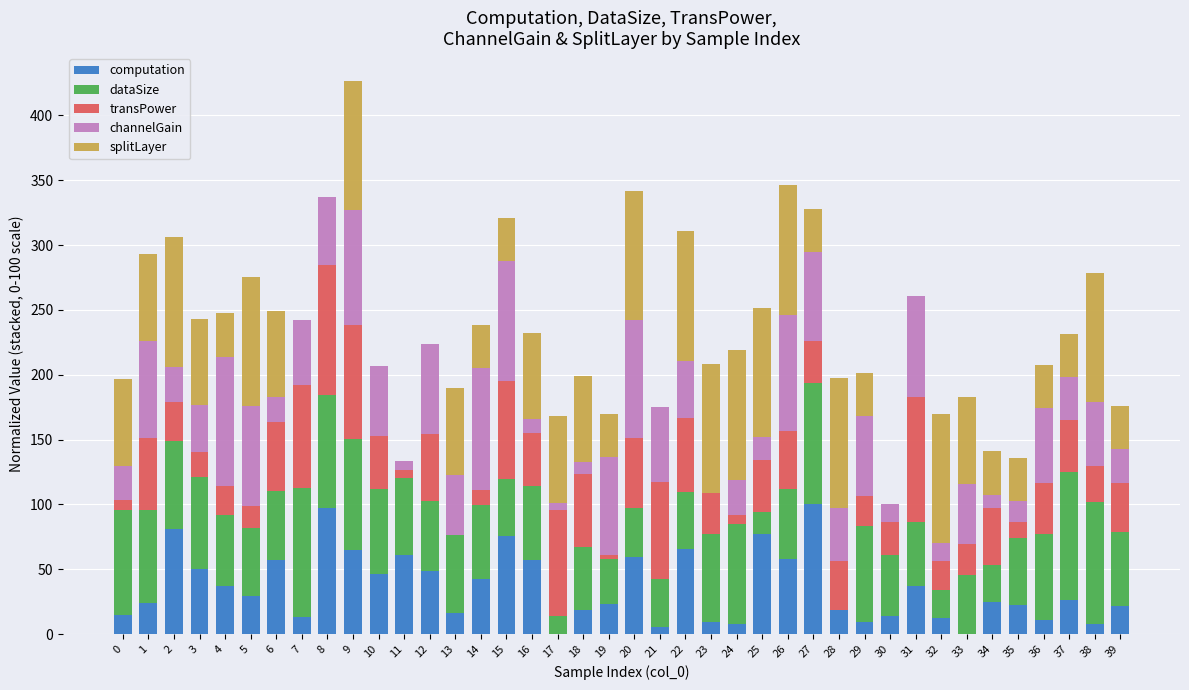

At which category is the sum across all series the highest?

9